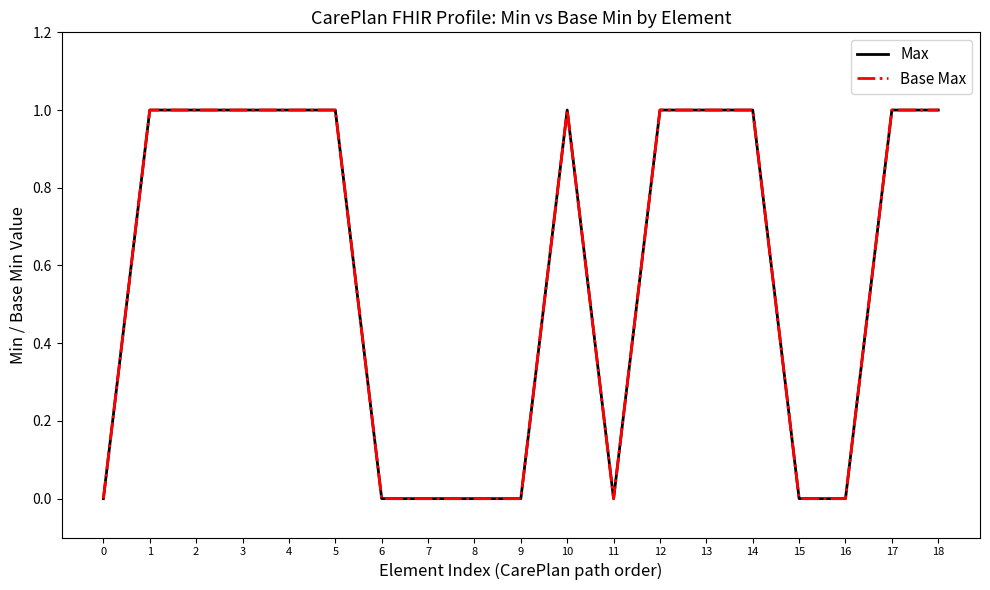

How many interior local peaks does the Max series have?

1